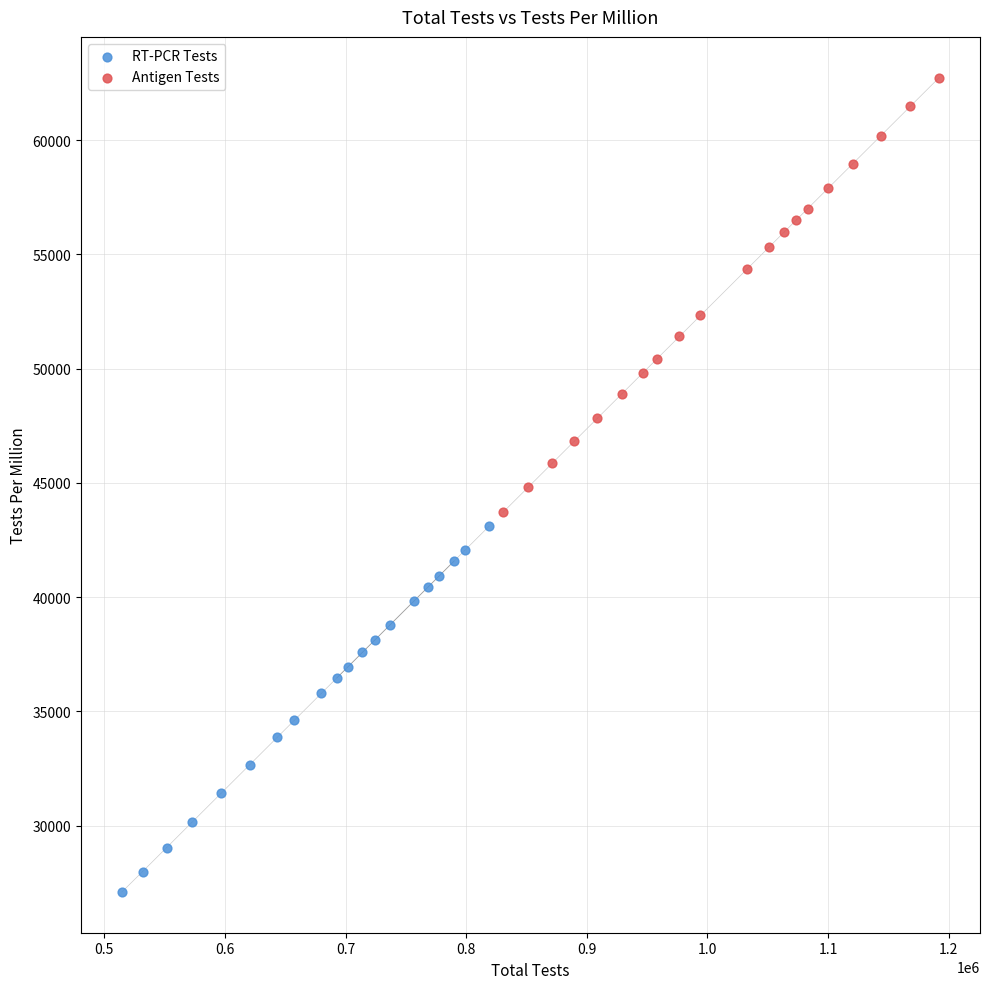

Which series reaches the maximum Y coordinate?

Antigen Tests